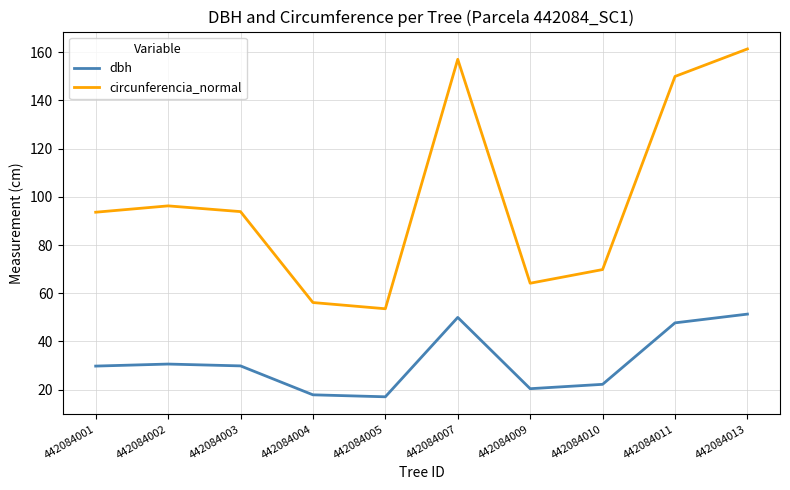

Where is the first local minimum for circunferencia_normal?

442084005